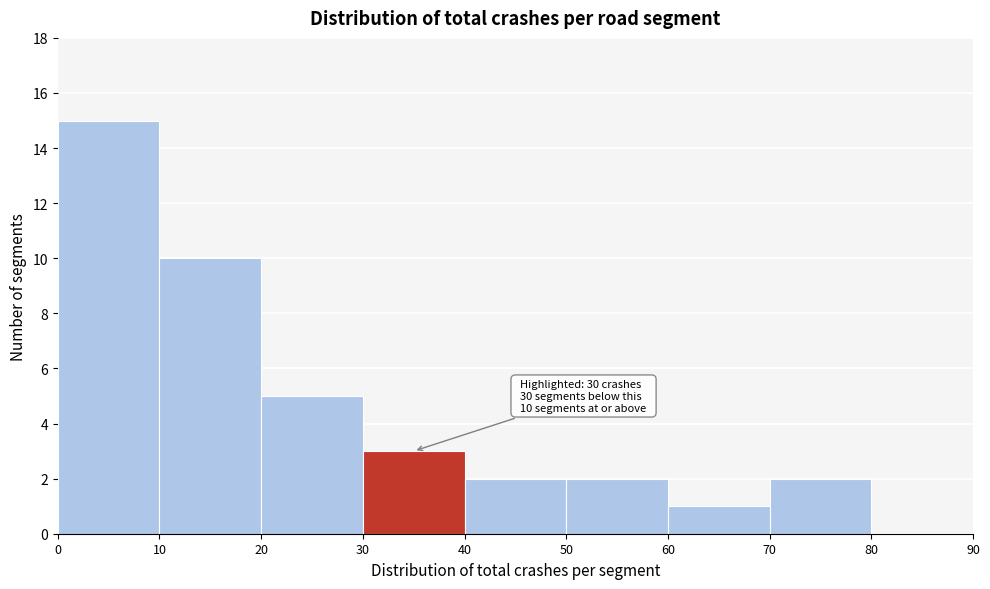

Which range on the x-axis has the tallest bar?

0 to 10